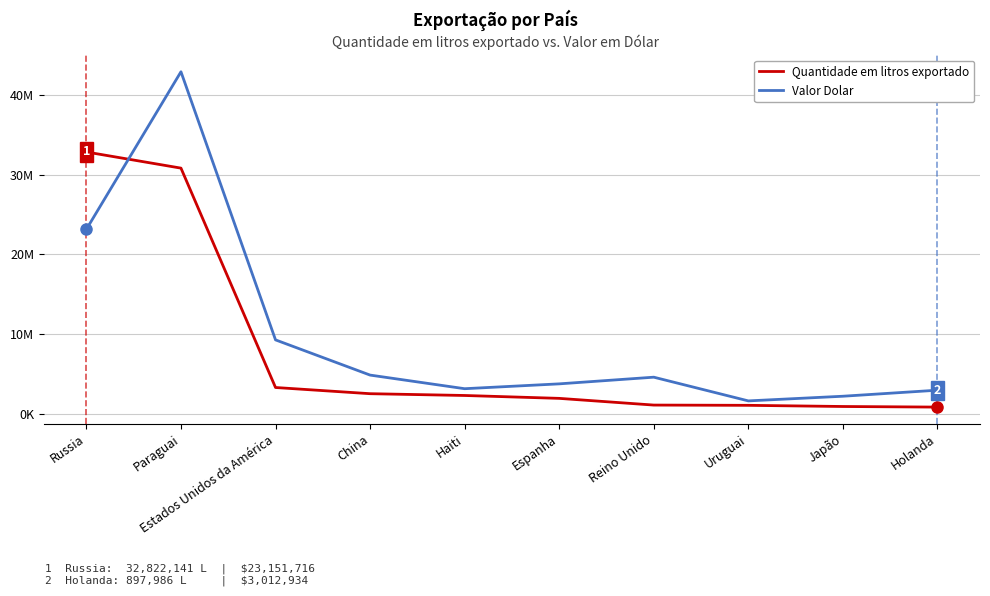

The value of Quantidade em litros exportado at Reino Unido is 1150780. True or false?

True